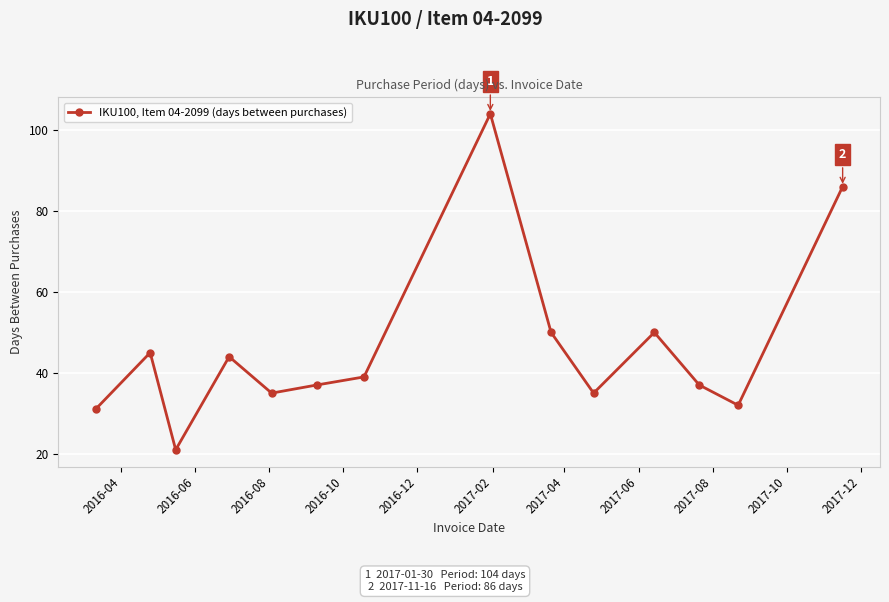

What is the sum of all values?

646